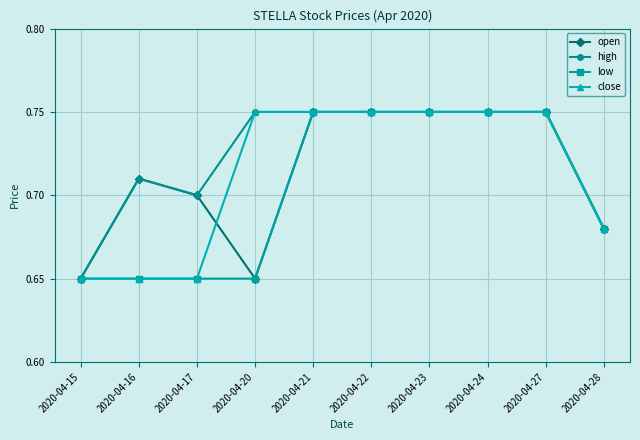

True or false: open has more than 0 interior local peaks.

True